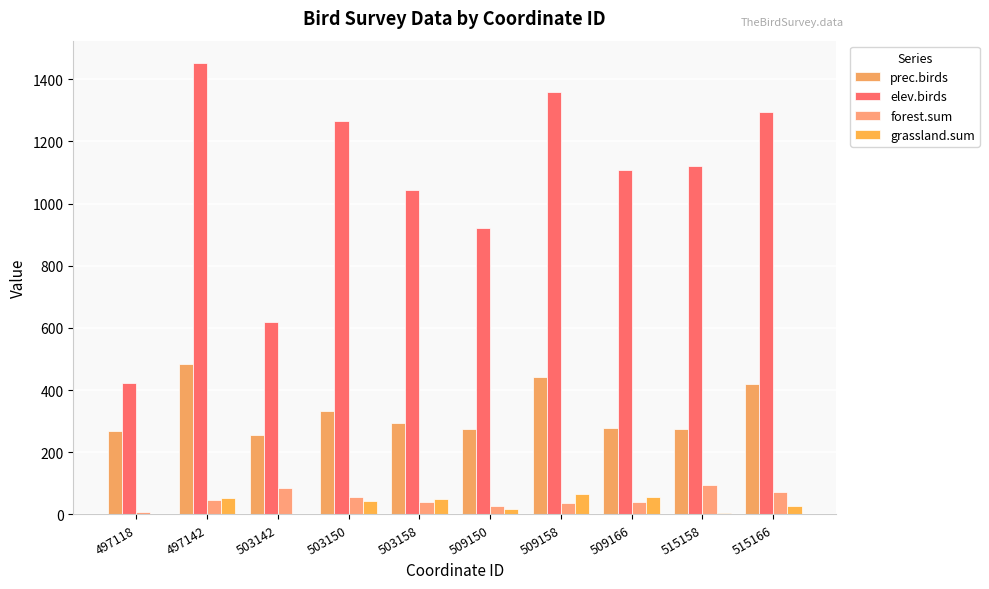

How many groups of bars are there?

10